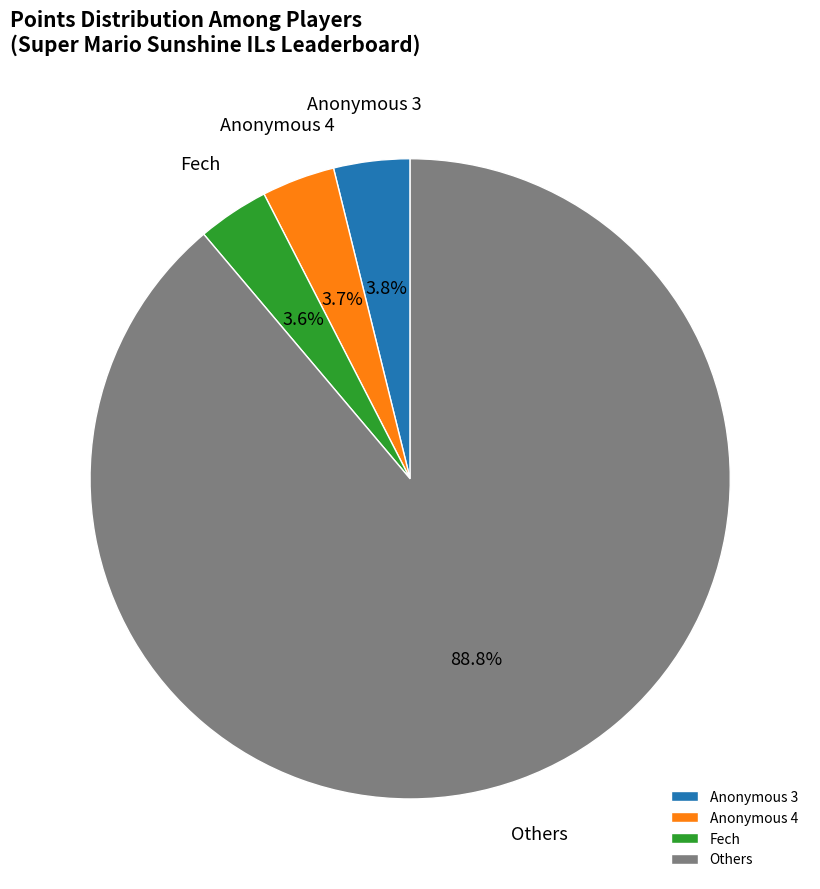

How many slices are in this pie chart?

4